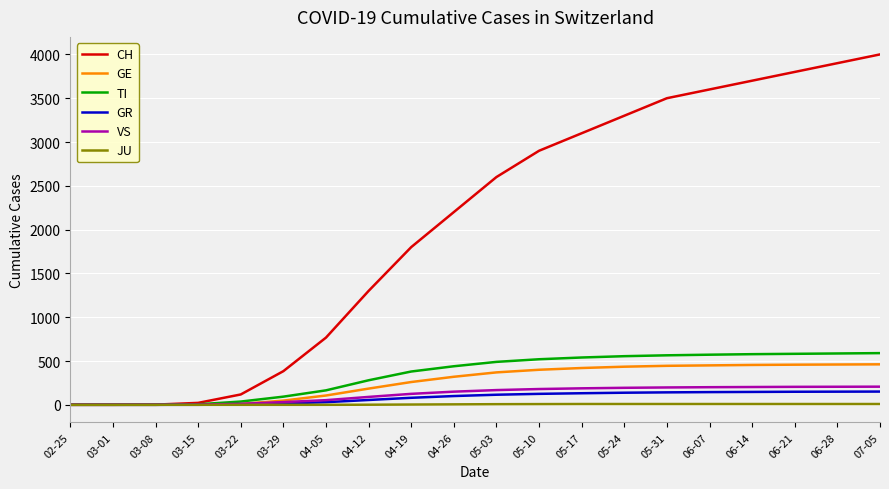

What is the maximum value shown in the chart?

4000